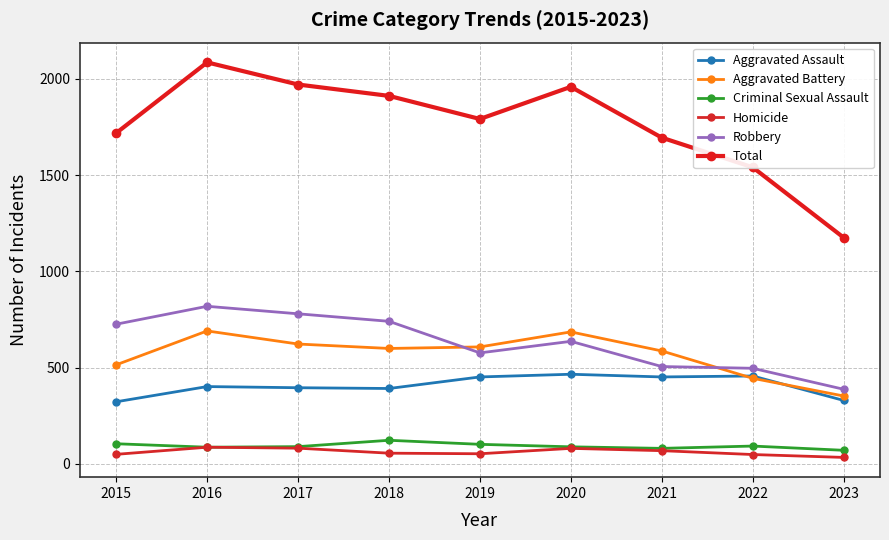

In Robbery, how many points are higher than both neighbors (excluding endpoints)?

2